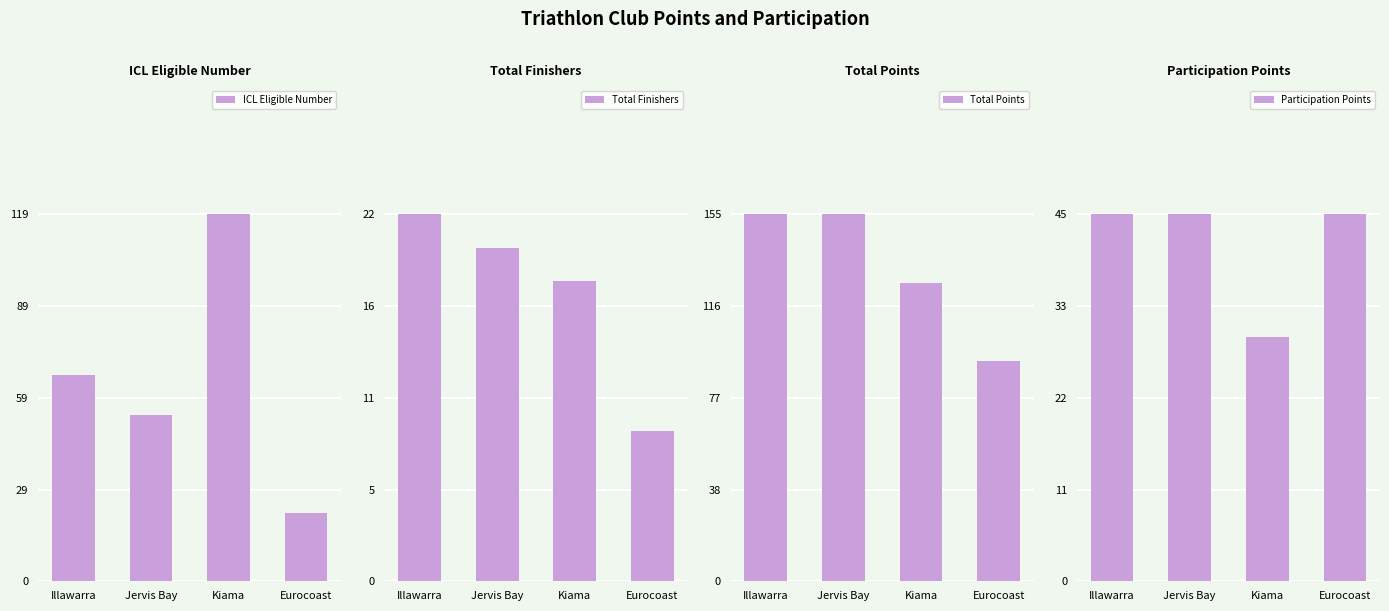

Which category has the lowest value in the Total Finishers series?

Eurocoast